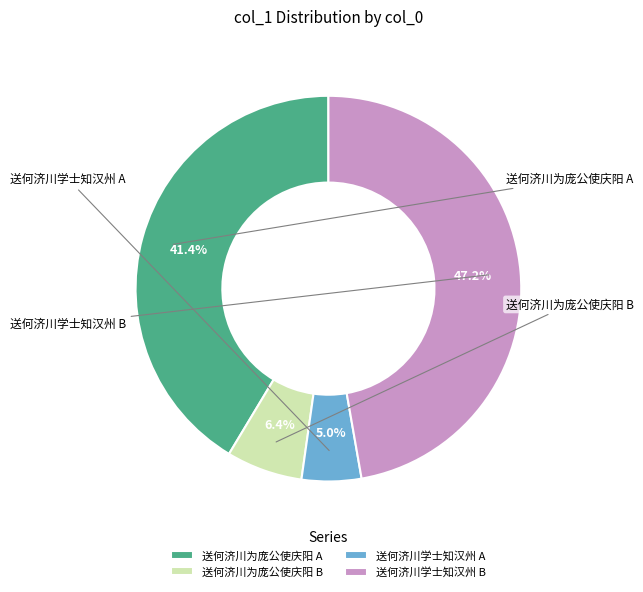

Rank the categories by value from lowest to highest.

送何济川学士知汉州 (104901), 送何济川为庞公使庆阳席上探得冬字 (134084), 送何济川为庞公使庆阳席上探得冬字 (869678), 送何济川学士知汉州 (992827)